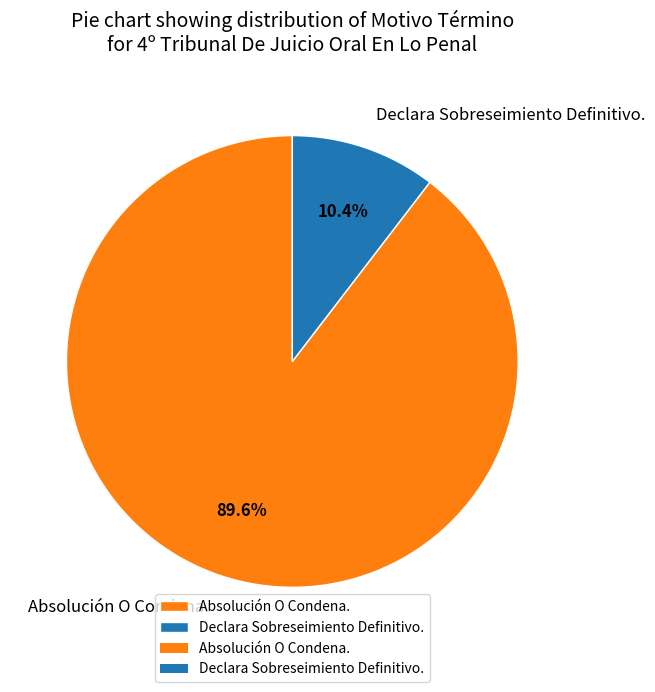

Rank the categories by value from lowest to highest.

Declara Sobreseimiento Definitivo., Absolución O Condena.